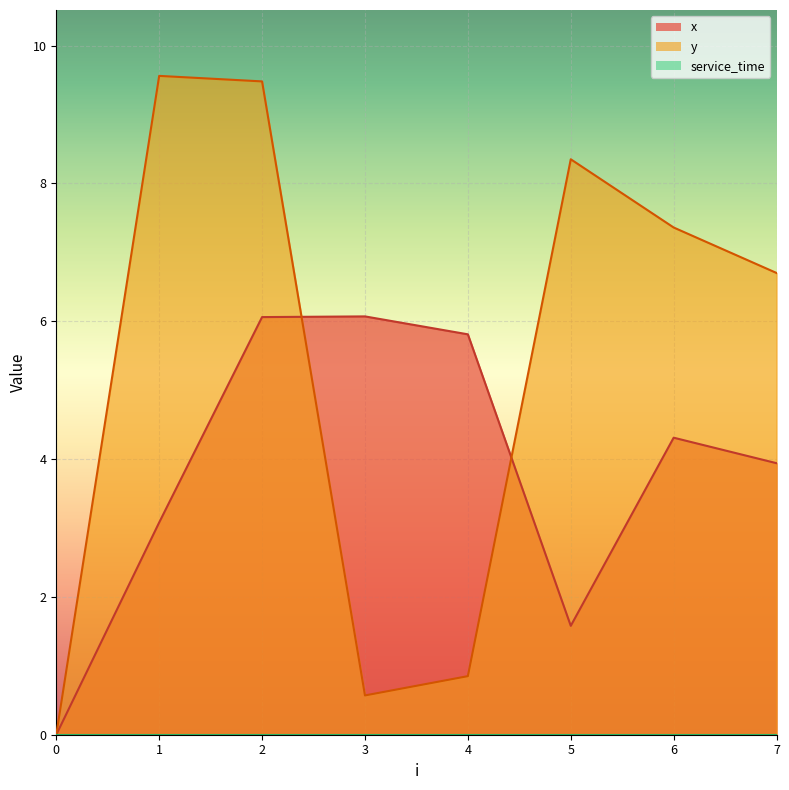

What is the value of the y point at the 3rd from the left?

9.5